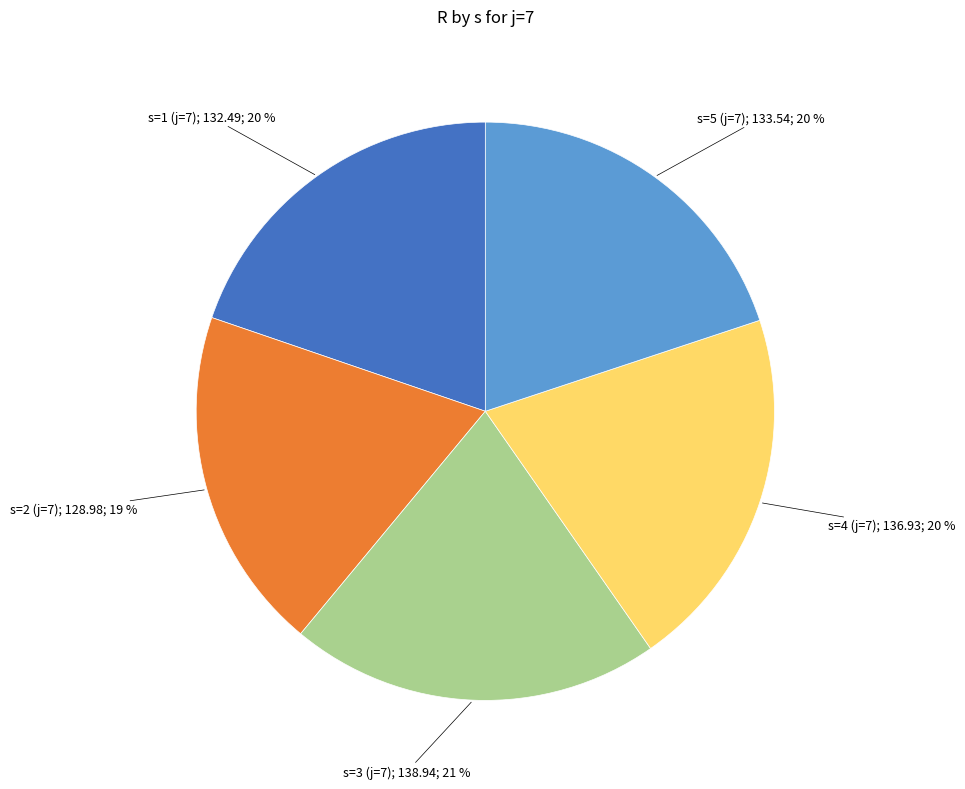

Is there a majority slice in this chart?

No